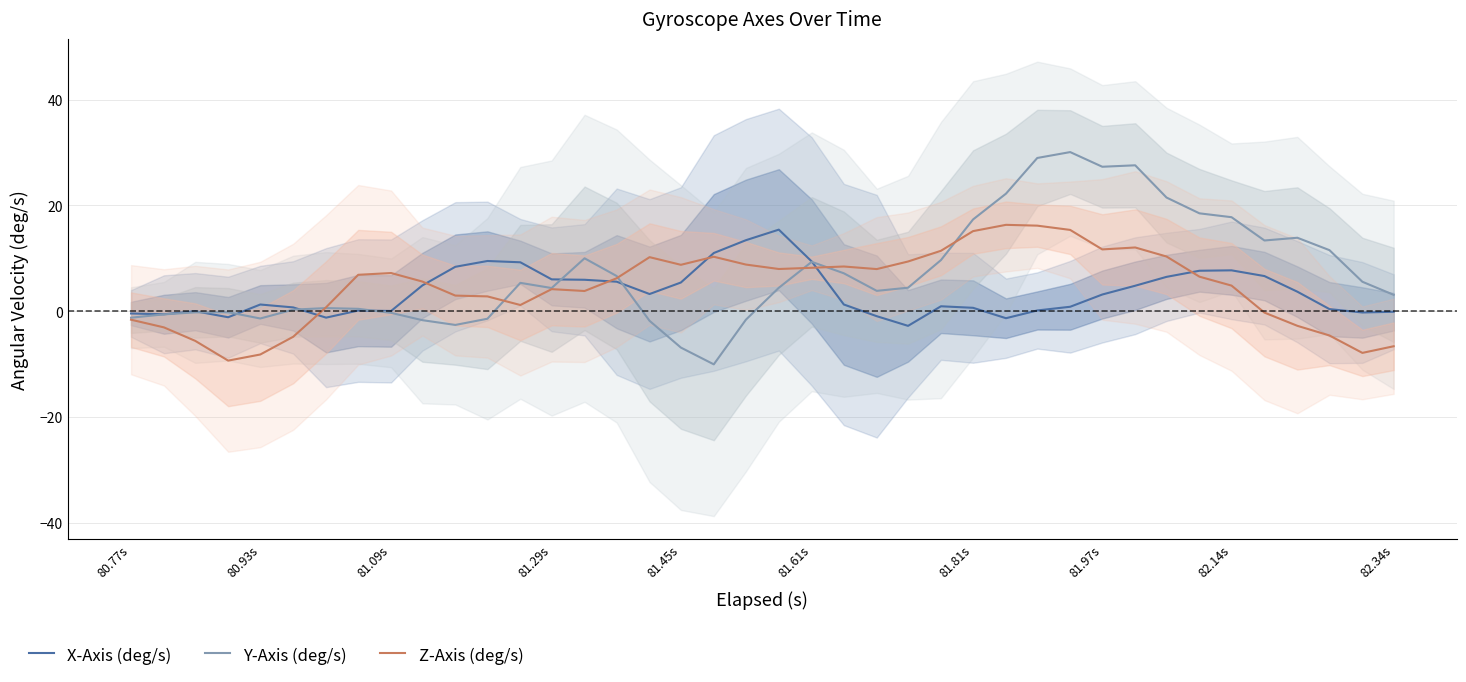

What position from the left is 81.97s?

8